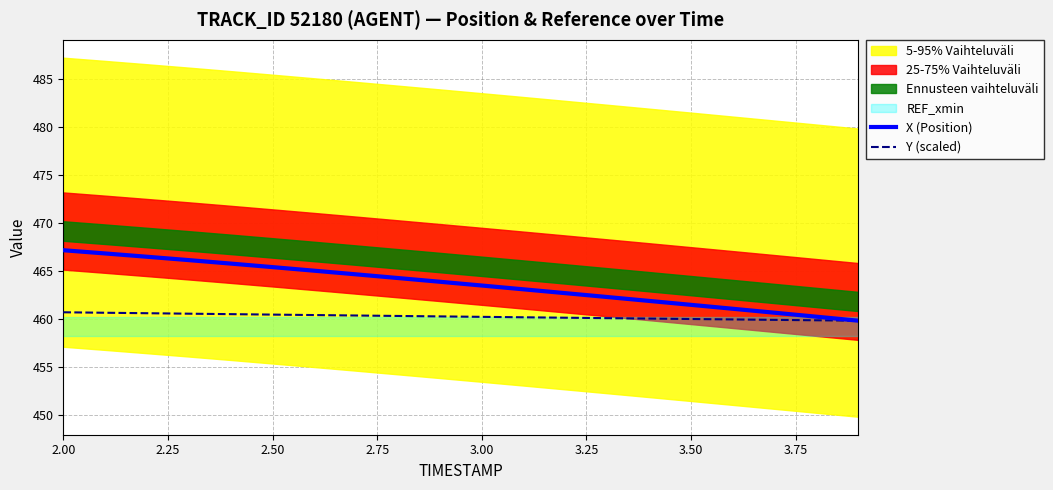

What is the sum of the Y (scaled) values at 3.00 and 3.50?

920.2